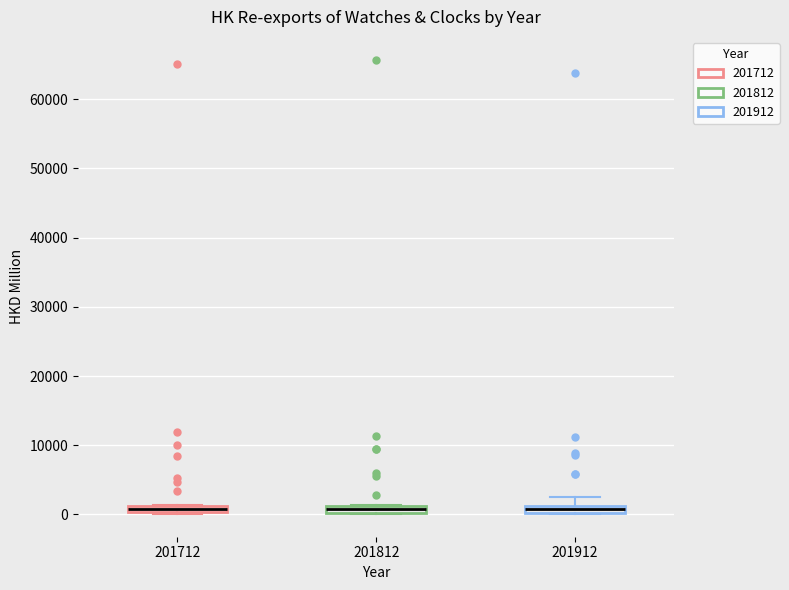

Where is the lower edge of the box at x = 201812 on the y-axis? The values are not printed on the chart, so give them approximately, as read against the axis.

0